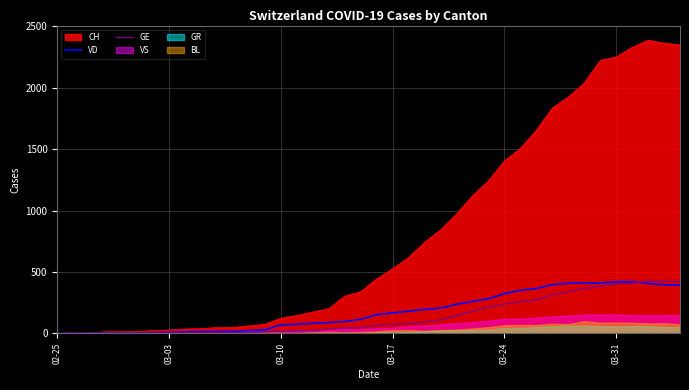

The value of GE at 03-31 is 635. True or false?

False